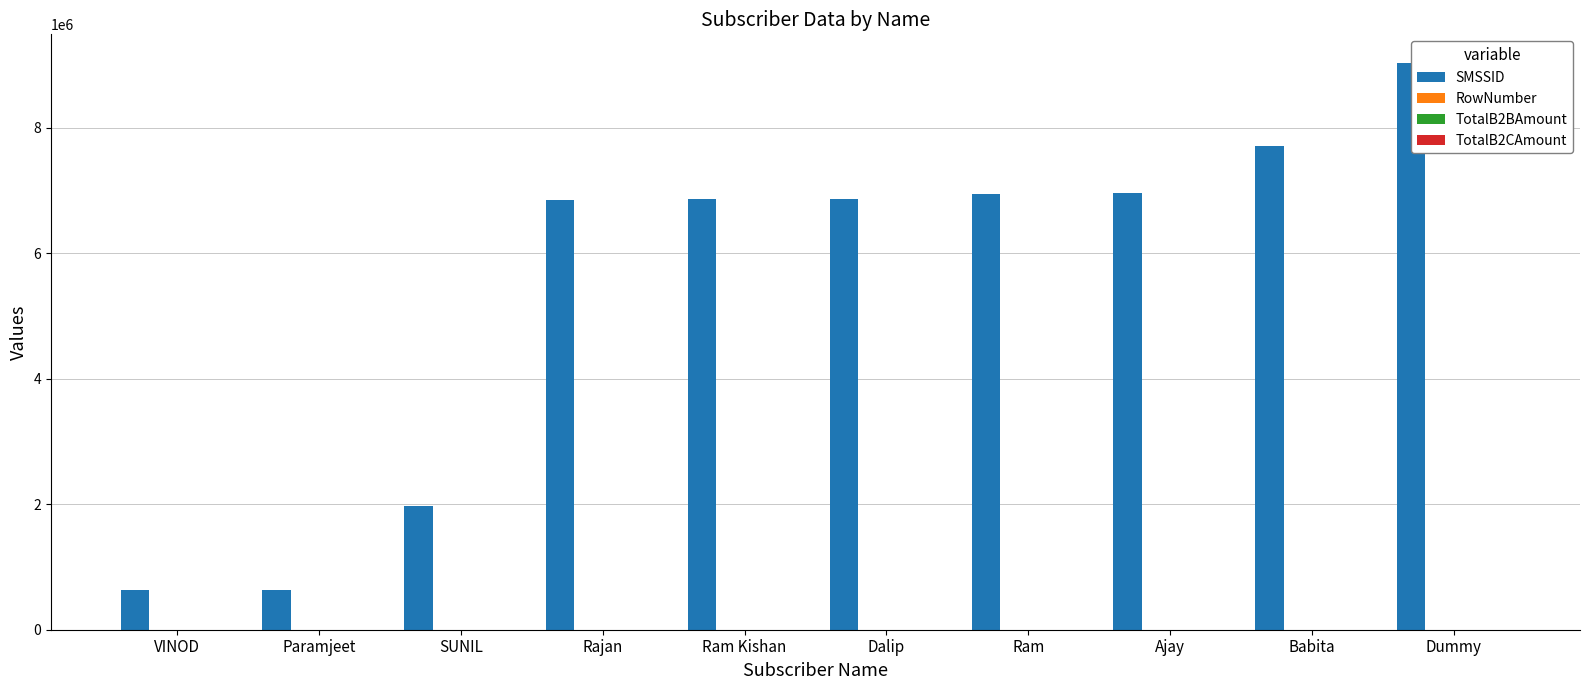

What is the difference between the SMSSID values at Paramjeet and Babita?

7069297.0